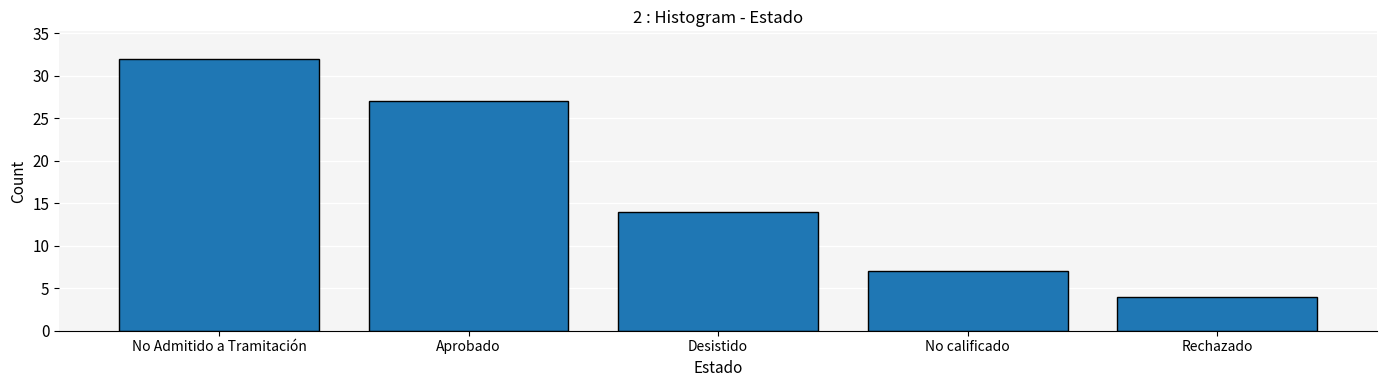

At which label is the value closest to 18?

Desistido